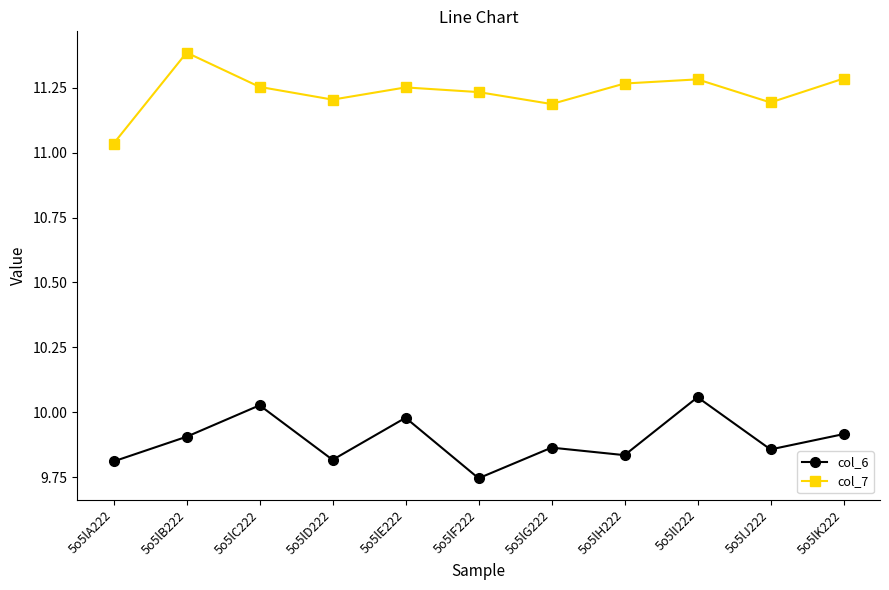

Which category has the highest value in the col_7 series?

5o5lB222